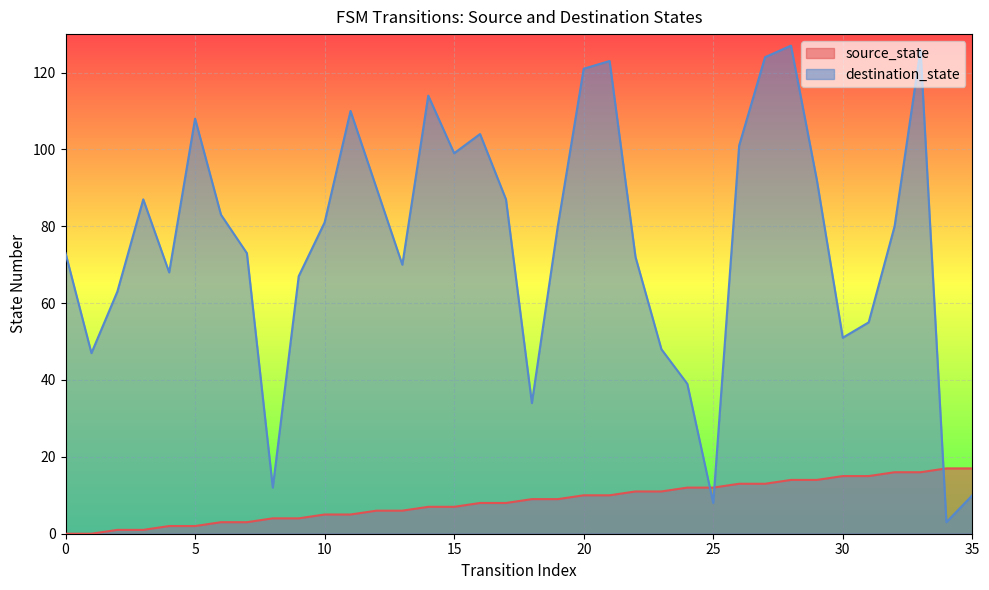

At 28, list the series in order from smallest to largest.

source_state, destination_state